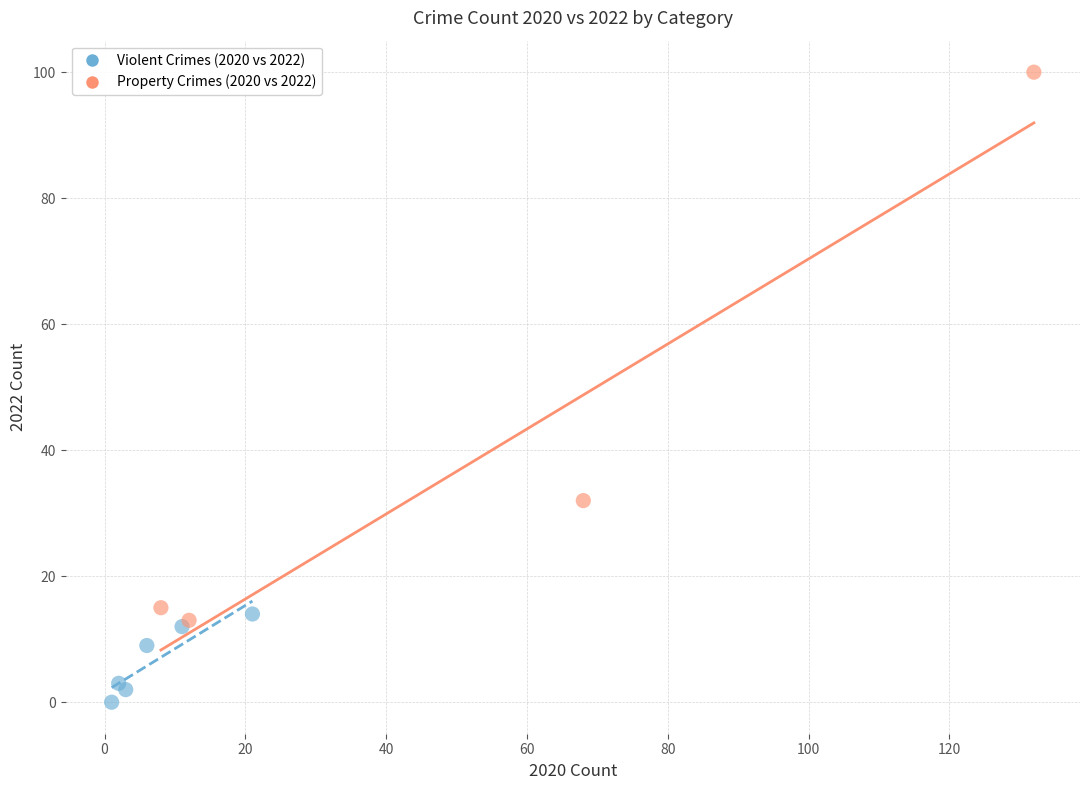

Which series contains the highest Y value?

Property Crimes (2020 vs 2022)